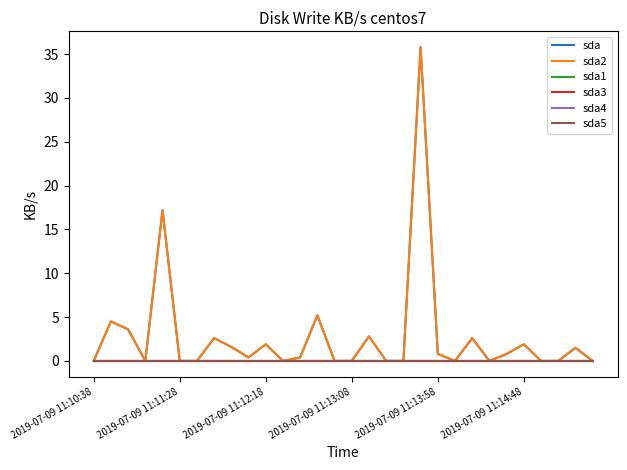

Does the chart display data point markers on the line(s)?

No